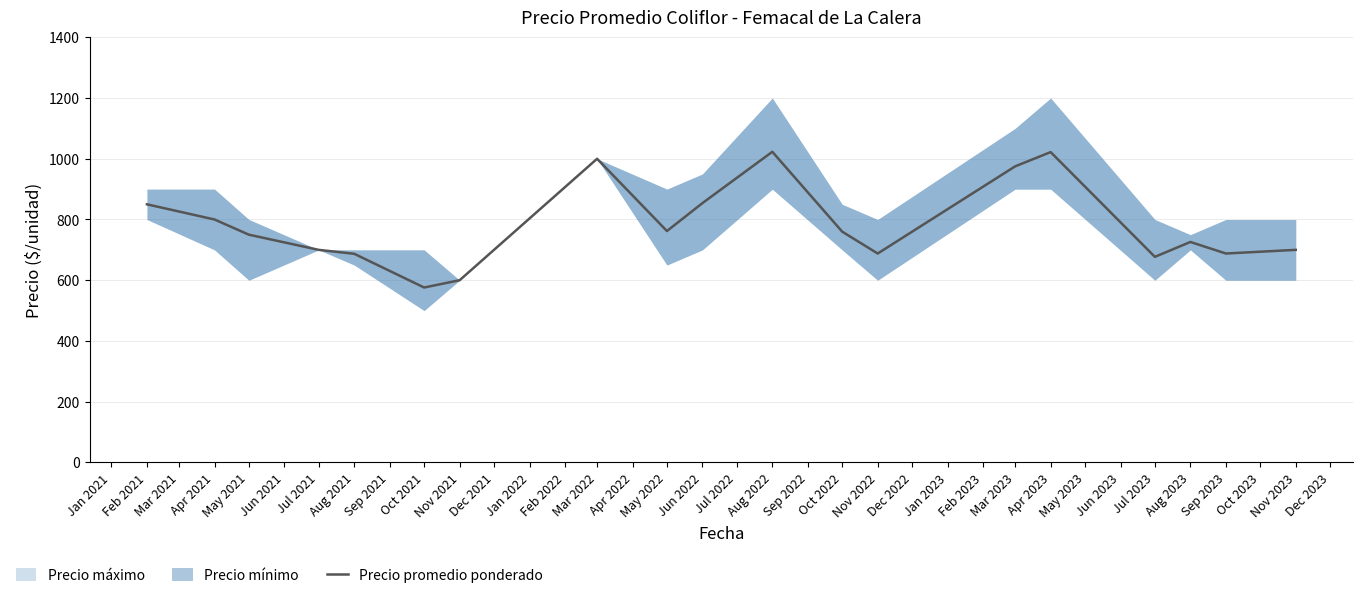

True or false: Precio promedio ponderado has a value of 687 at Aug 2021.

True